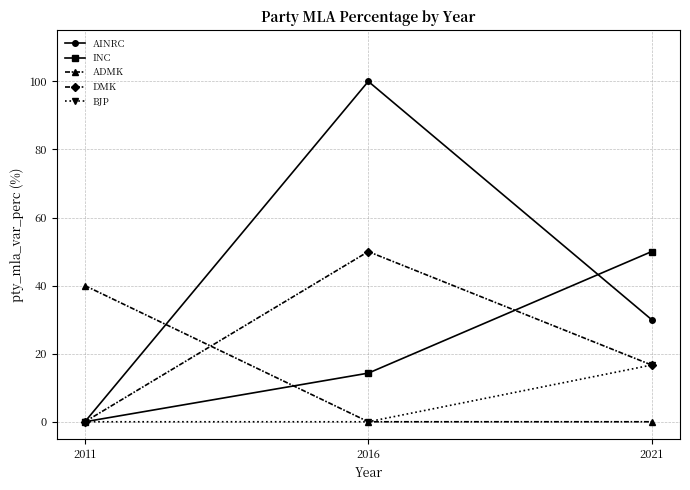

Does the chart display data point markers on the line(s)?

Yes